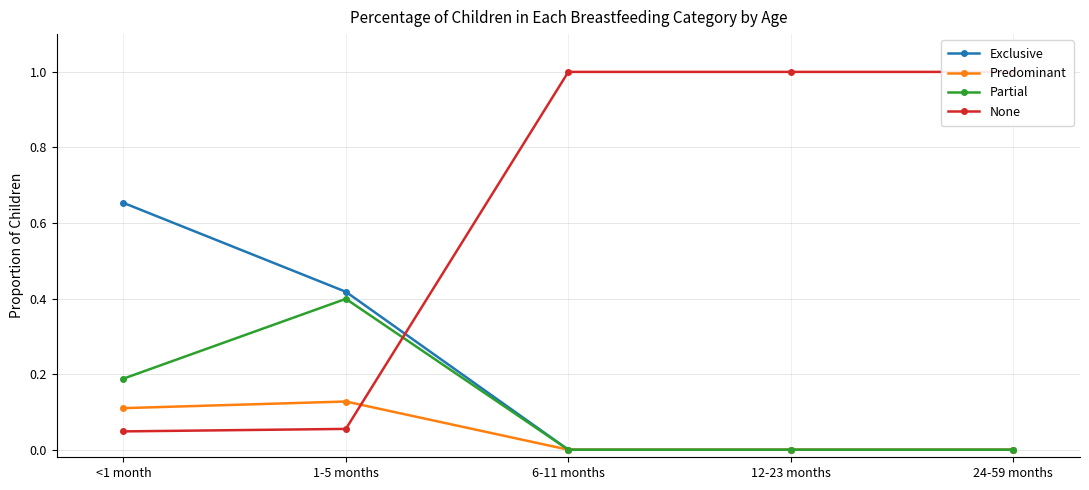

How many data points does each series have?

5